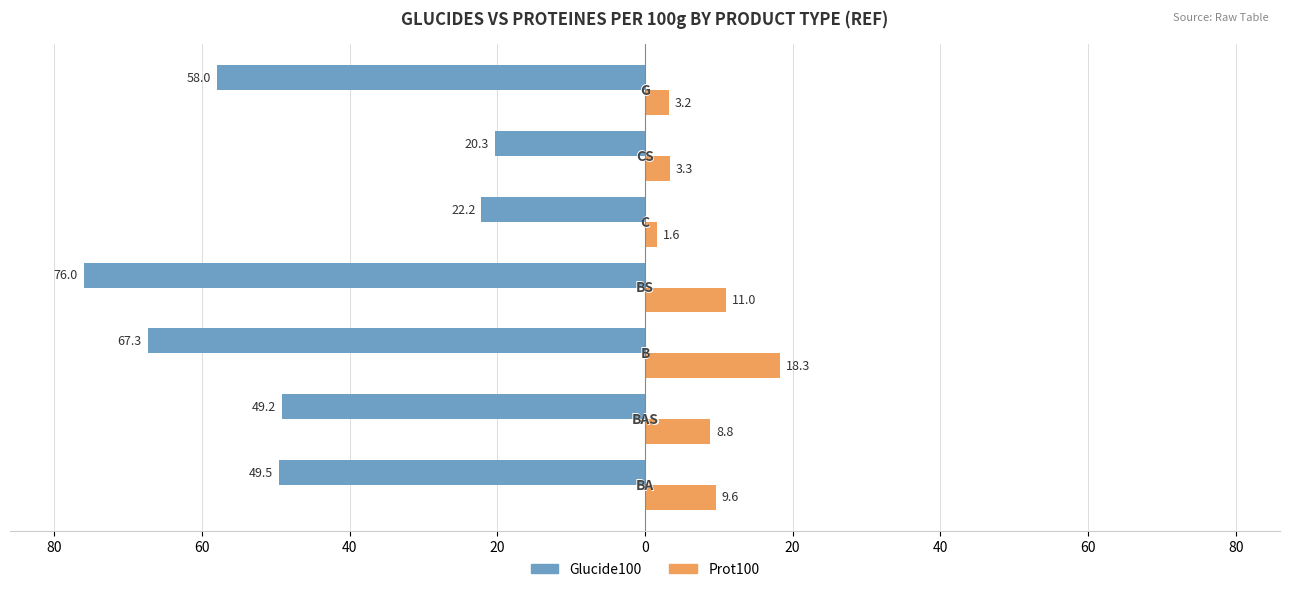

Reading right to left, transcribe all the data shown in this chart.

Glucide100: -58.0	-20.3	-22.2	-76.0	-67.3	-49.2	-49.5
Prot100: 3.2	3.3	1.6	11.0	18.3	8.8	9.6